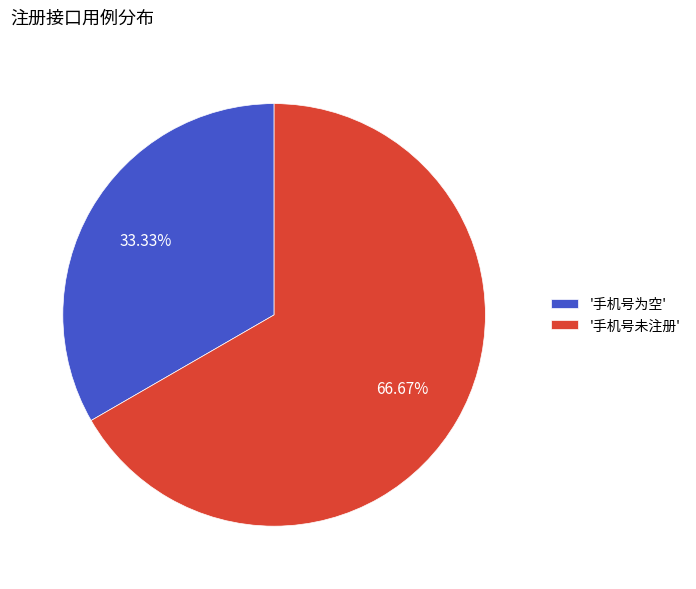

Do '手机号为空' and '手机号未注册' together represent more than half of the pie?

Yes